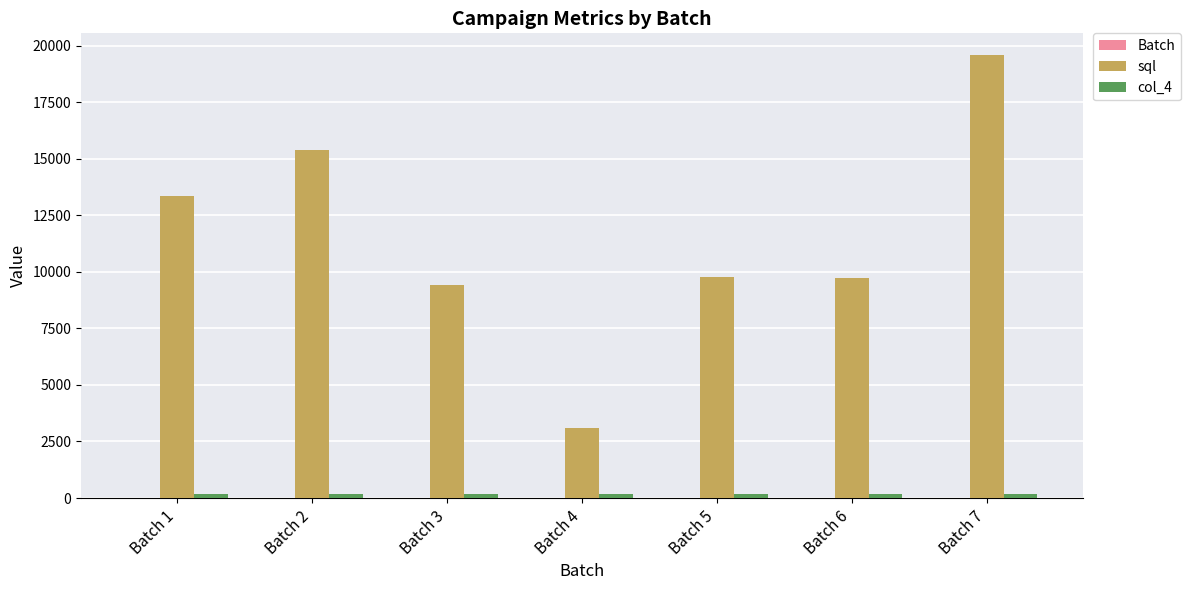

Which series has the largest total across all categories?

sql